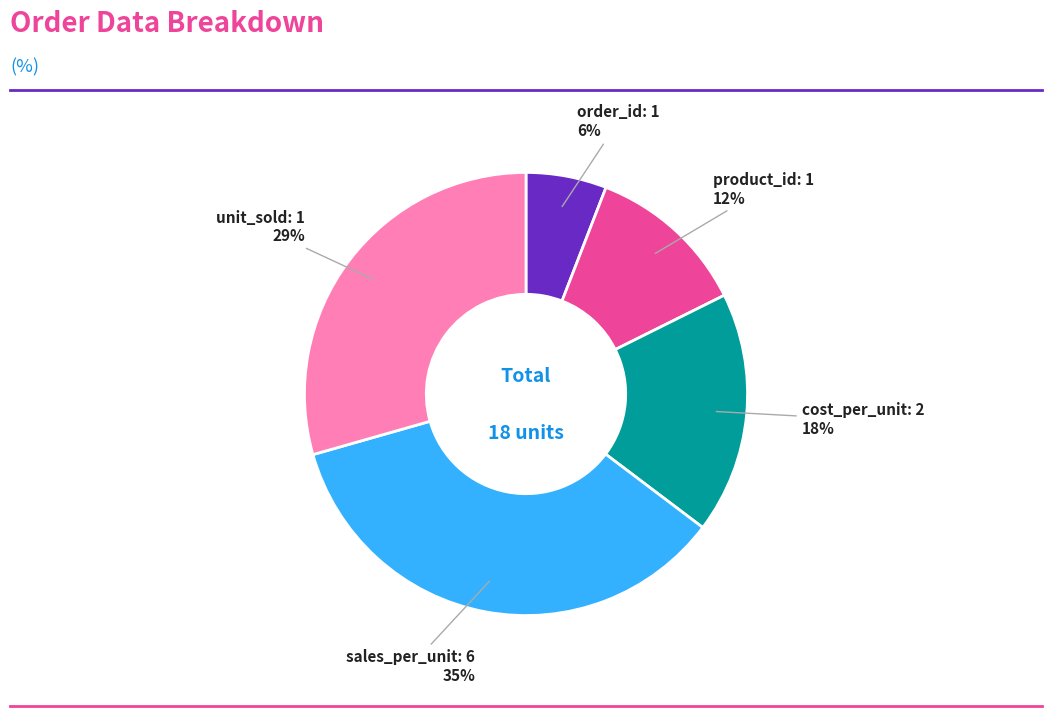

Rank the categories by value from highest to lowest.

sales_per_unit: 6, unit_sold: 1, cost_per_unit: 2, product_id: 1, order_id: 1